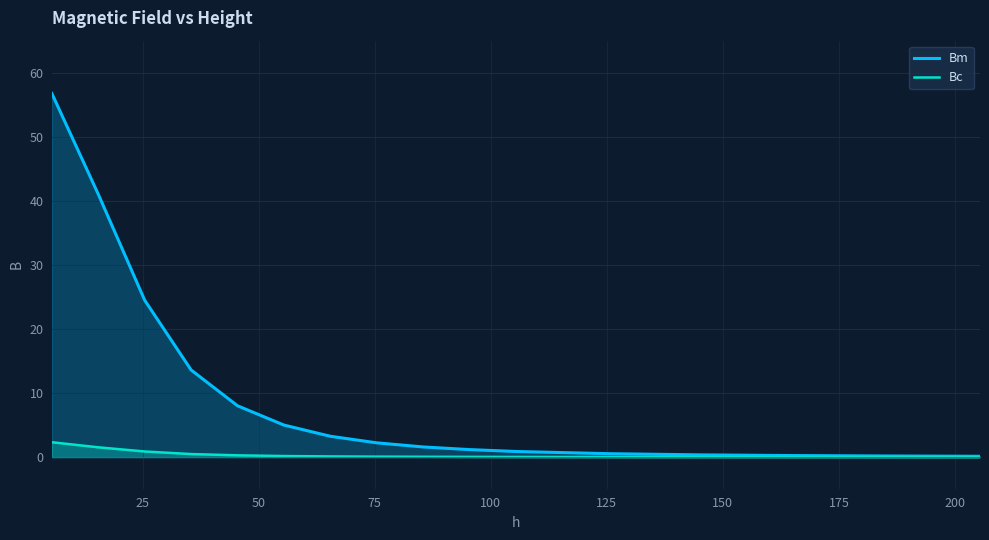

List the series in order of their peak value, lowest first.

Bc, Bm